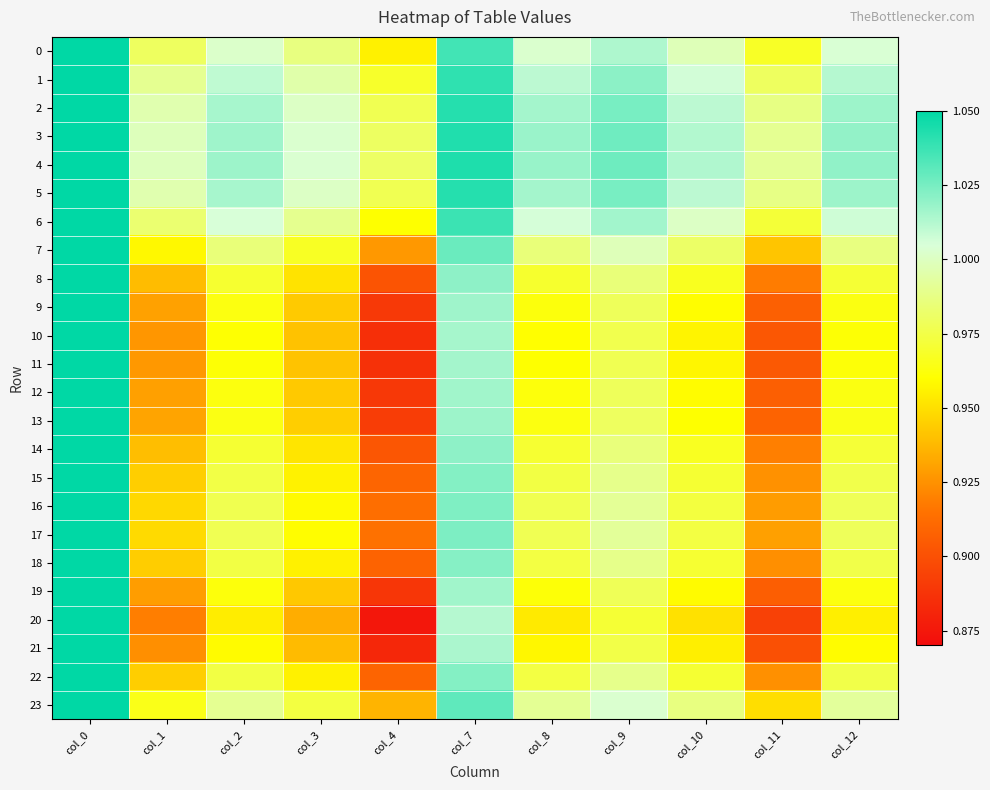

Which has a higher value, col_11 or col_8?

col_8